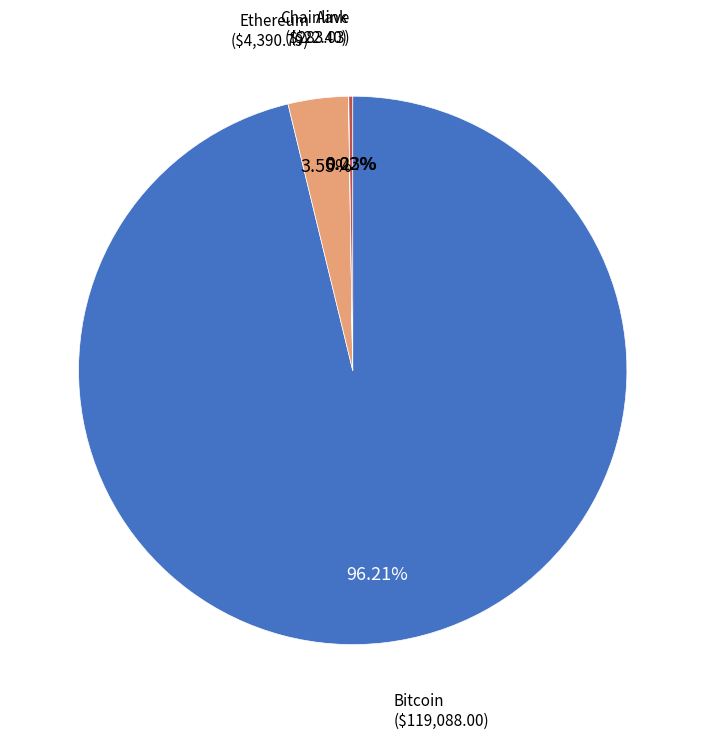

Is it true that Bitcoin is 90% of the pie?

False